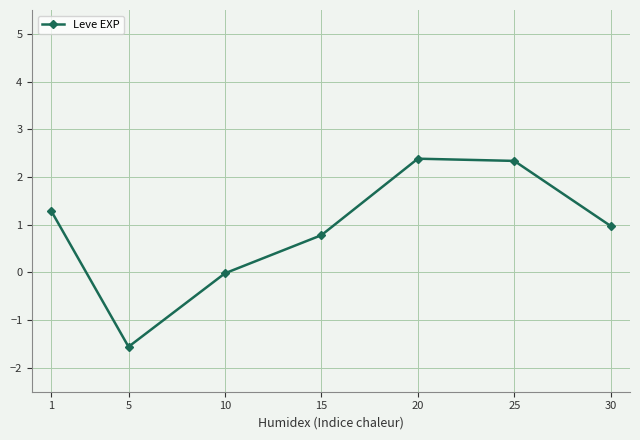

The value at 15 is 0.3. True or false?

False